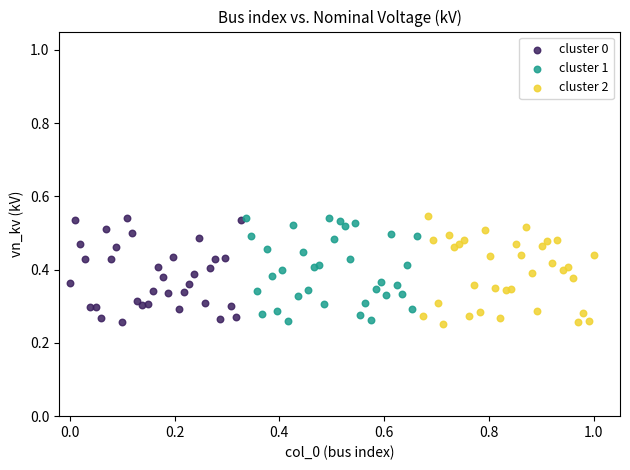

Which series has the largest Y range (max minus min)?

cluster 2